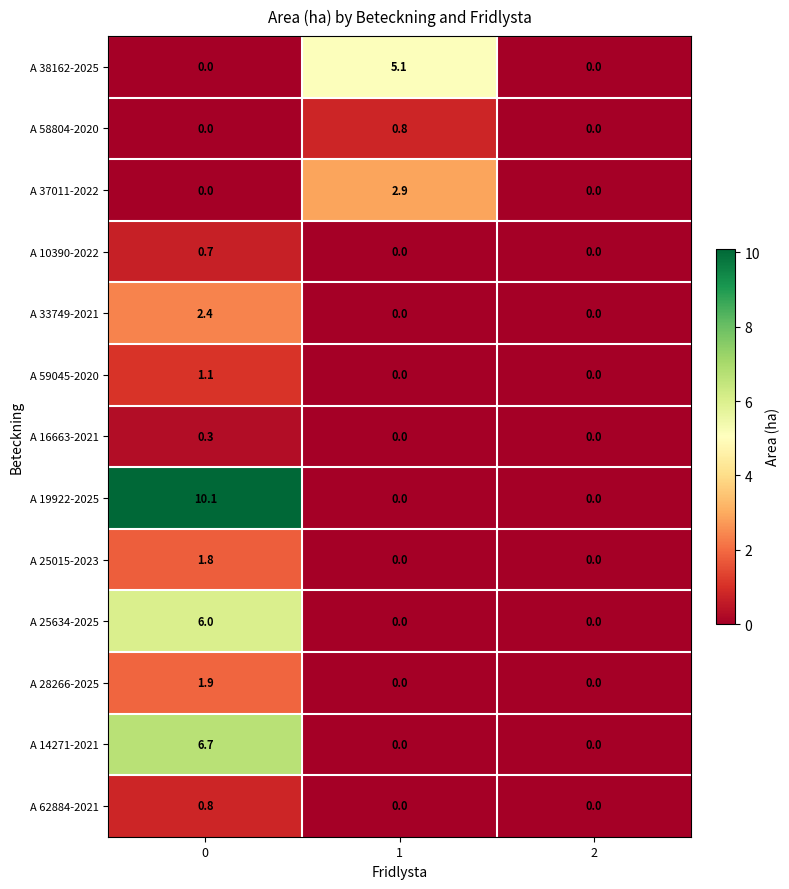

Is it true that A 37011-2022 equals 1.6 at 1?

False